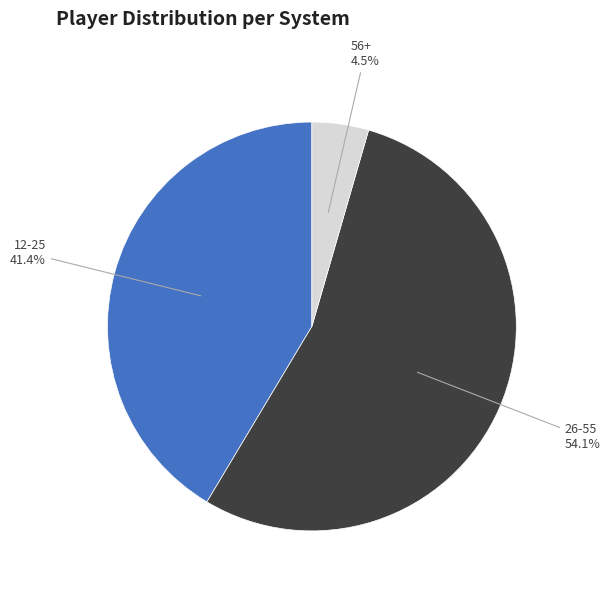

Which category has the biggest portion of the pie?

26-55